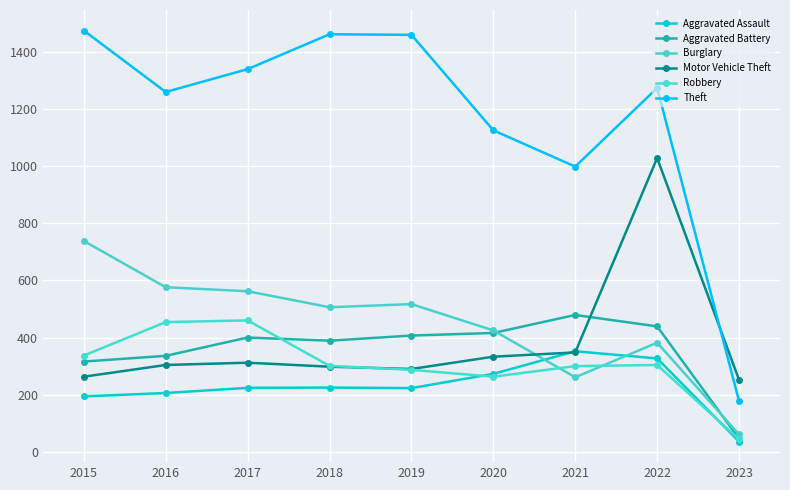

What is the difference between the maximum and minimum values in the Aggravated Assault series?

316